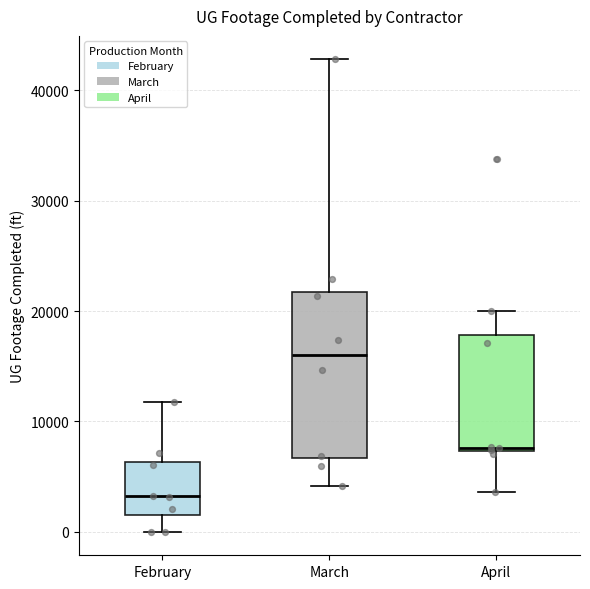

Which box's median line is the highest?

March